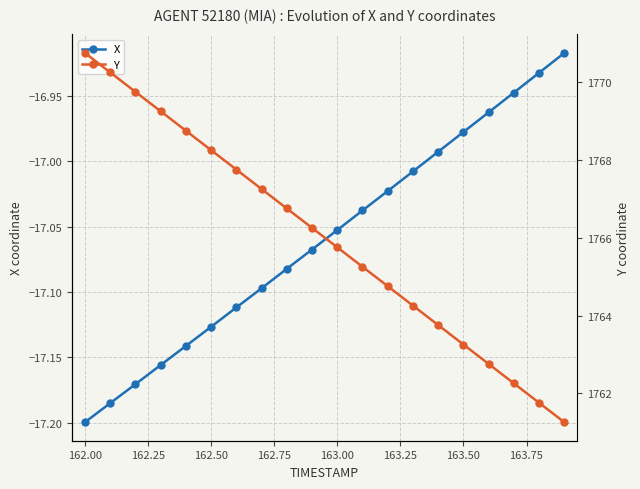

The value of X at 162.00 is -17.2. True or false?

True